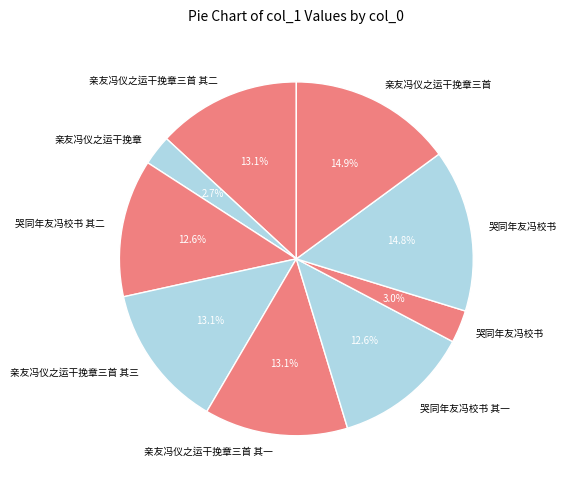

What is the largest slice in the pie chart?

亲友冯仪之运干挽章三首